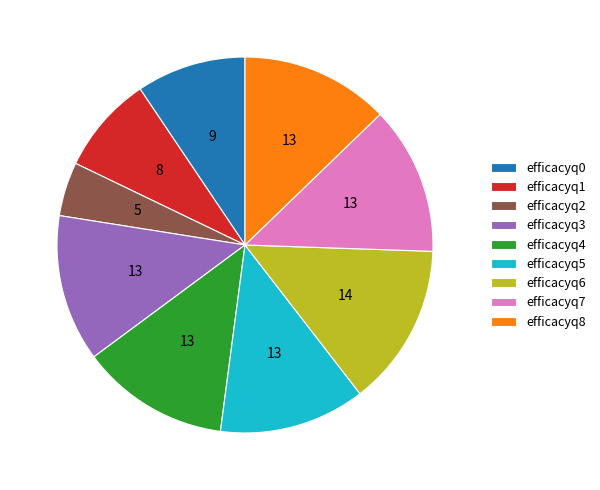

True or false: efficacyq6 accounts for 7% of the total.

False